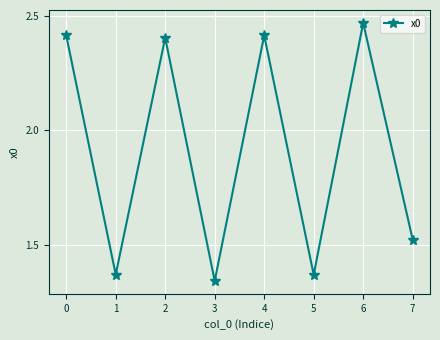

At which category does the data reach its first local peak?

2